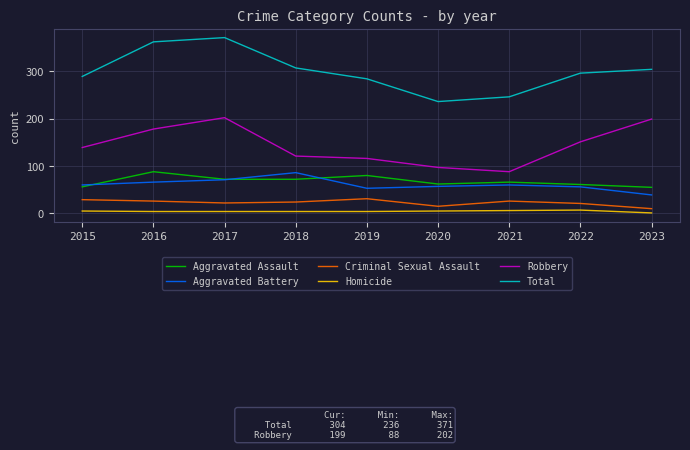

Count the number of categories in the chart.

9